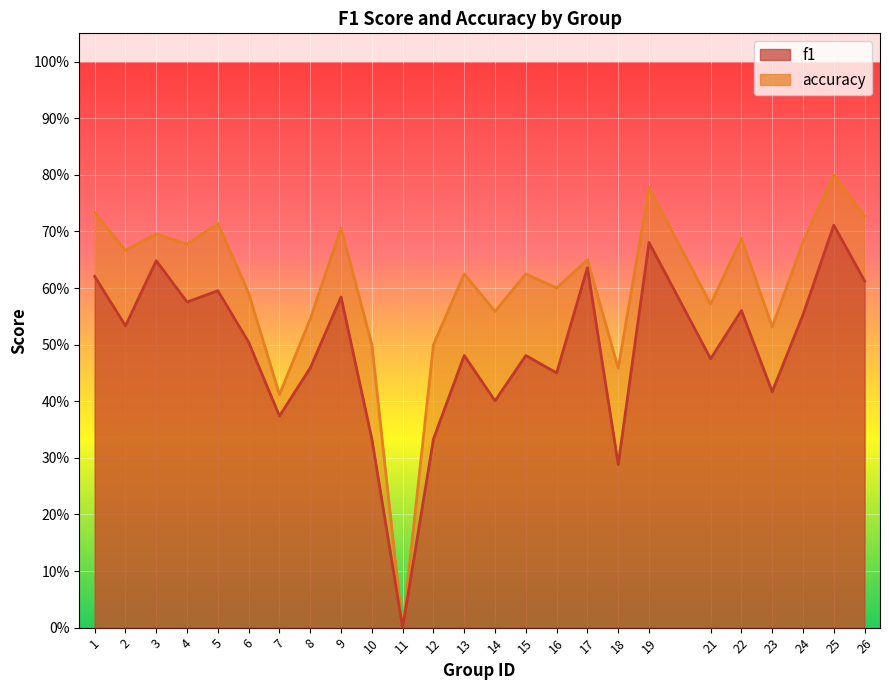

List the series in order of their overall mean, lowest first.

f1, accuracy